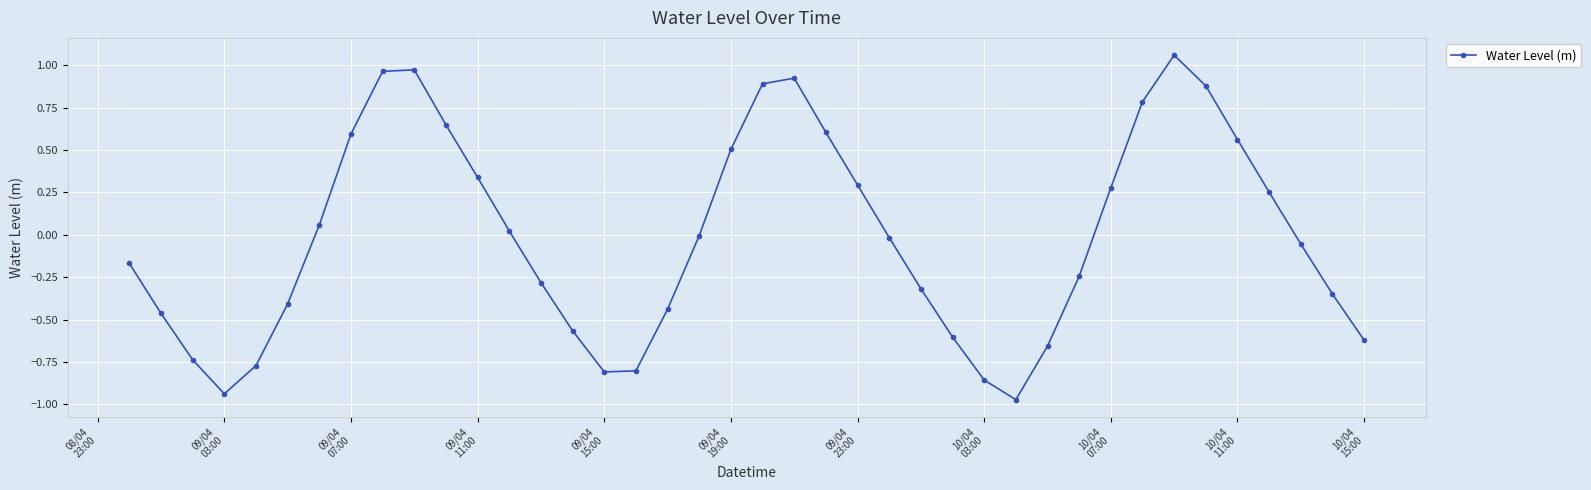

How many points are lower than both their immediate neighbors (excluding endpoints)?

3